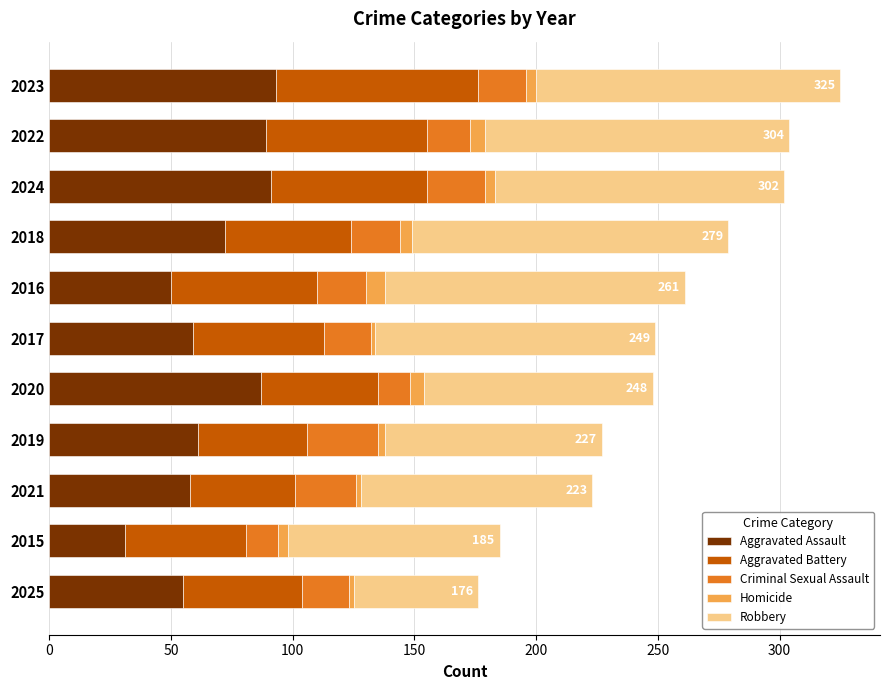

At which label does Aggravated Assault reach its minimum?

2015